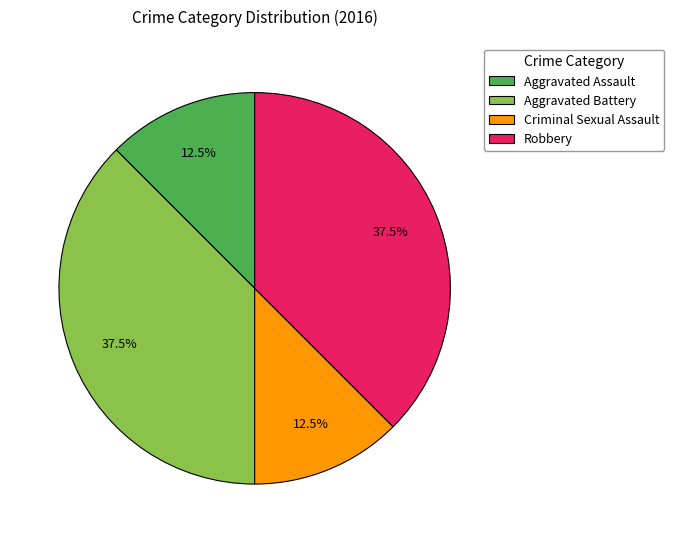

Approximately how many times larger is the value at Aggravated Assault compared to Aggravated Battery?

0.3